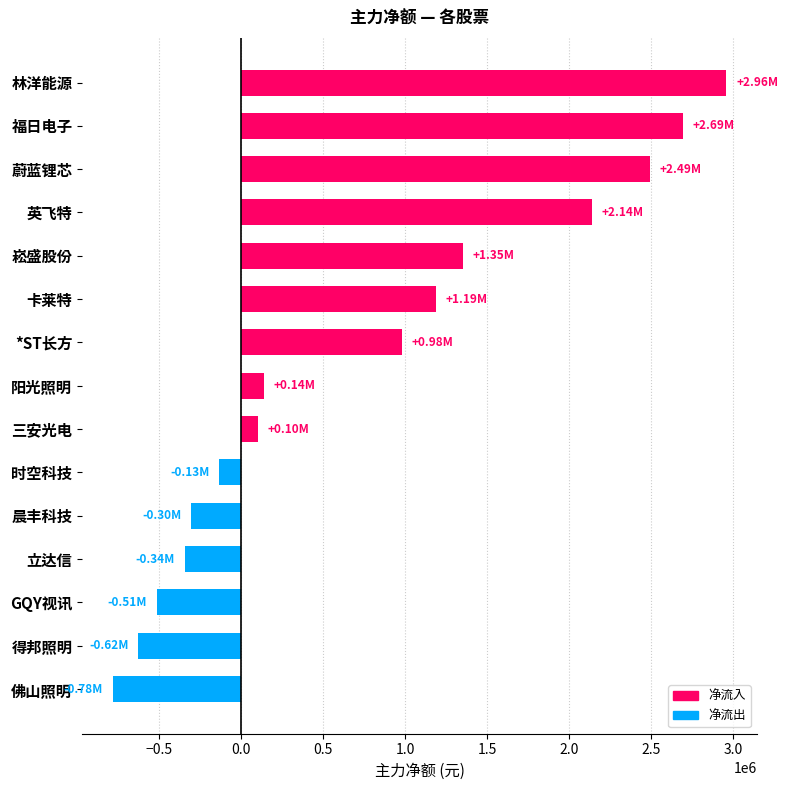

List the labels in order of value, smallest first.

佛山照明, 得邦照明, GQY视讯, 立达信, 晨丰科技, 时空科技, 三安光电, 阳光照明, *ST长方, 卡莱特, 崧盛股份, 英飞特, 蔚蓝锂芯, 福日电子, 林洋能源